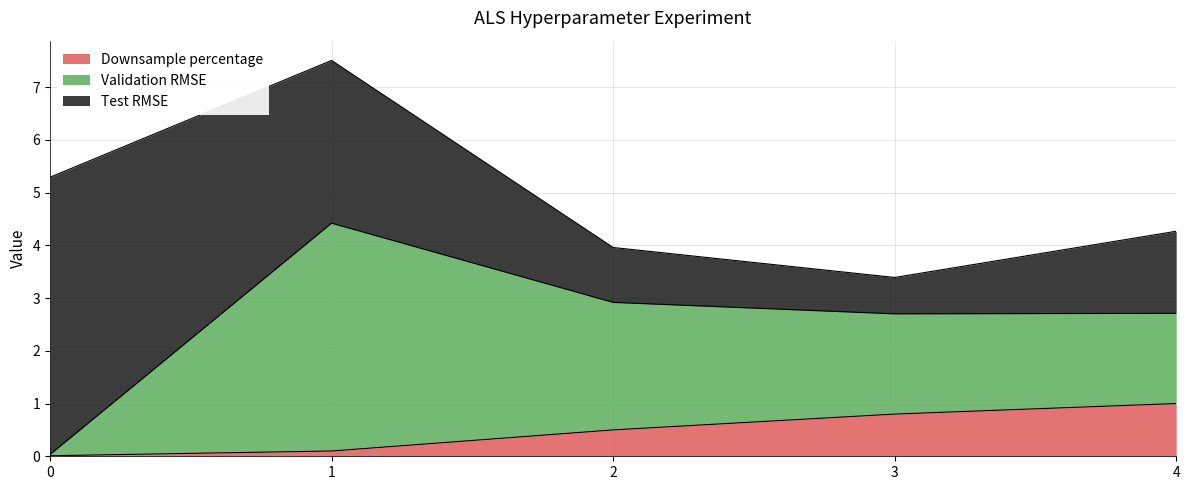

What is the difference between the maximum and second lowest values in the Validation RMSE series?

2.6